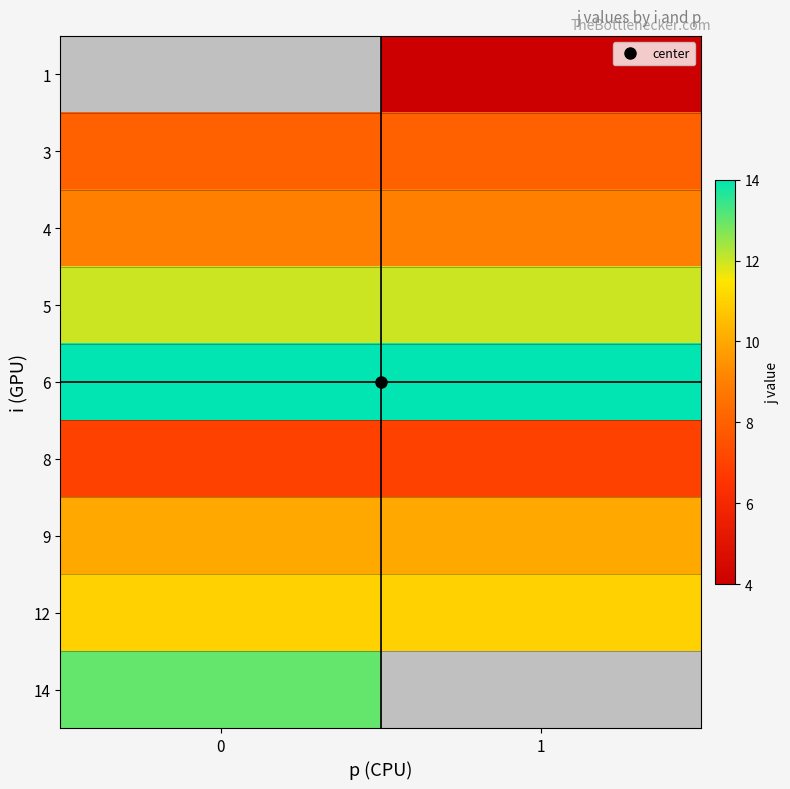

What is the sum of the 9 values at 0 and 1?

20.0